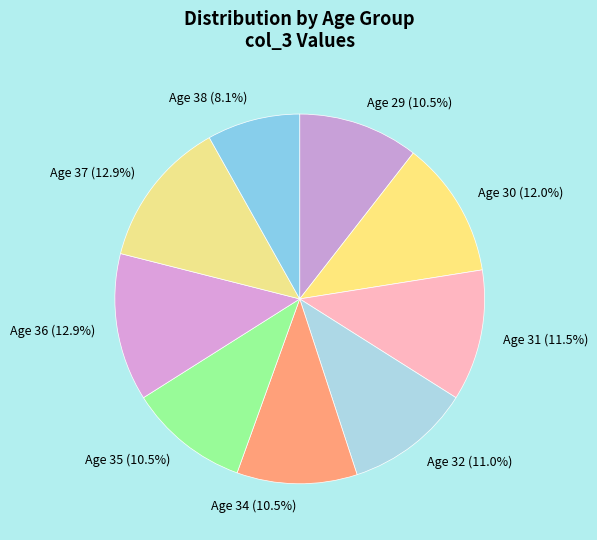

Does any single category account for the majority?

No